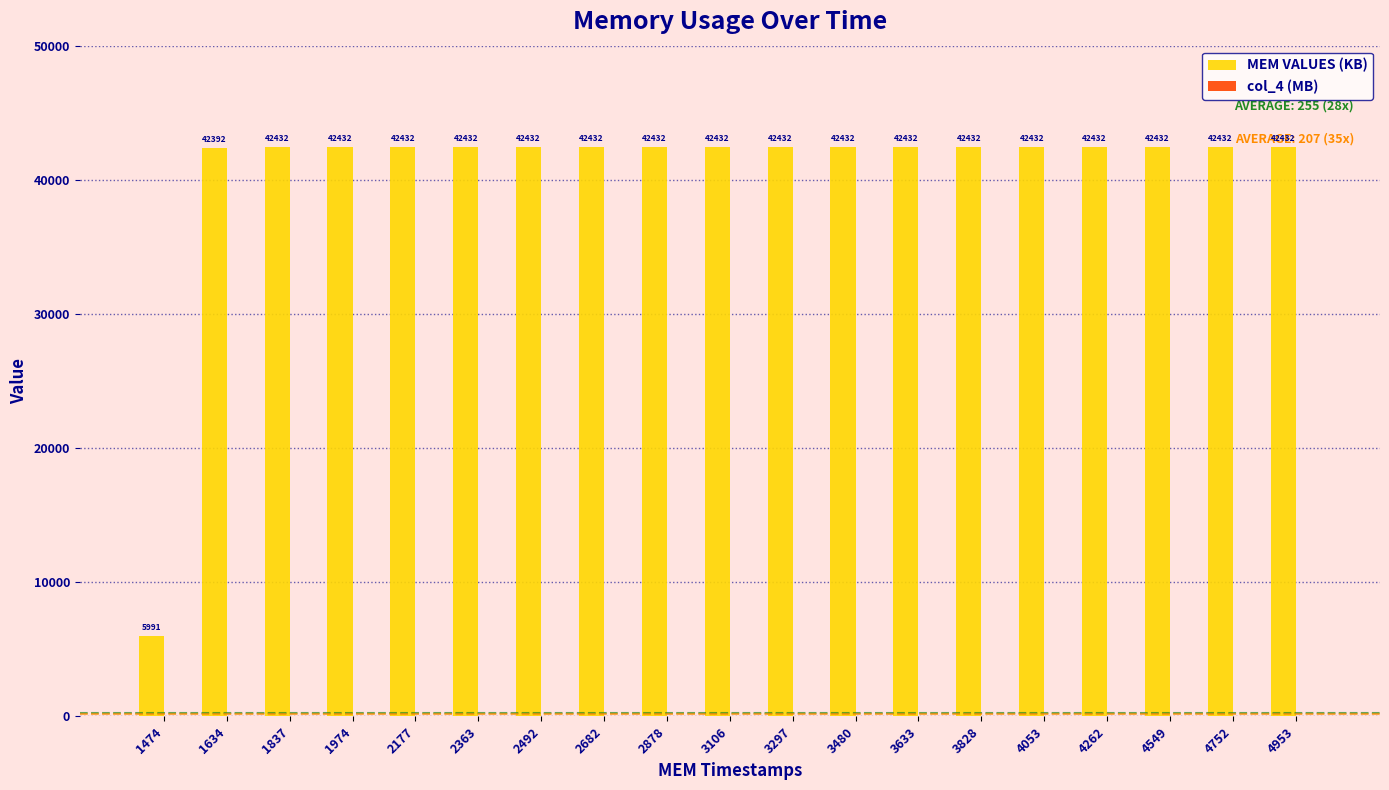

Which series has the largest total across all categories?

MEM VALUES (KB)